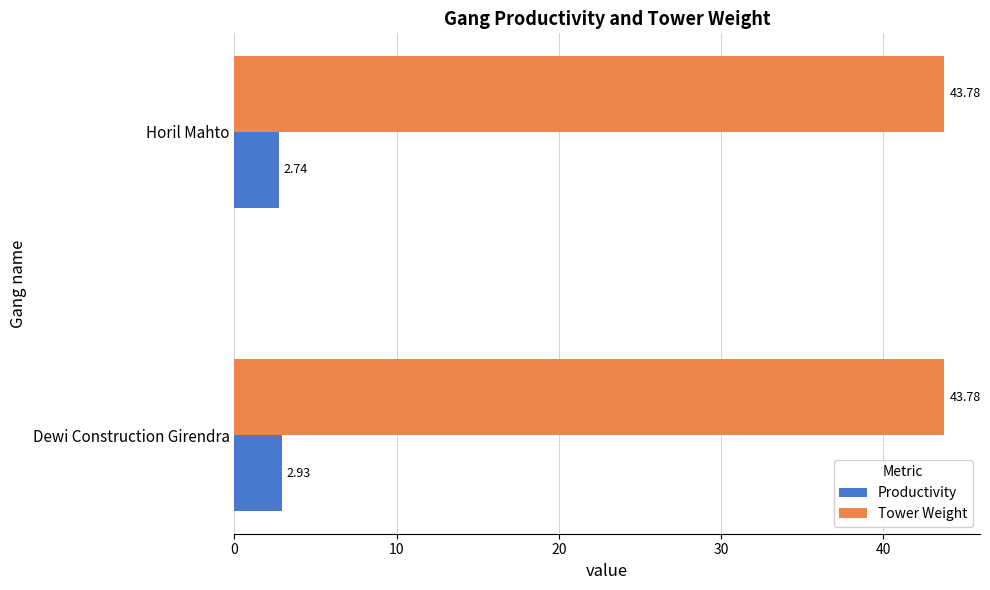

What is the difference between the maximum and minimum values in the Productivity series?

0.2